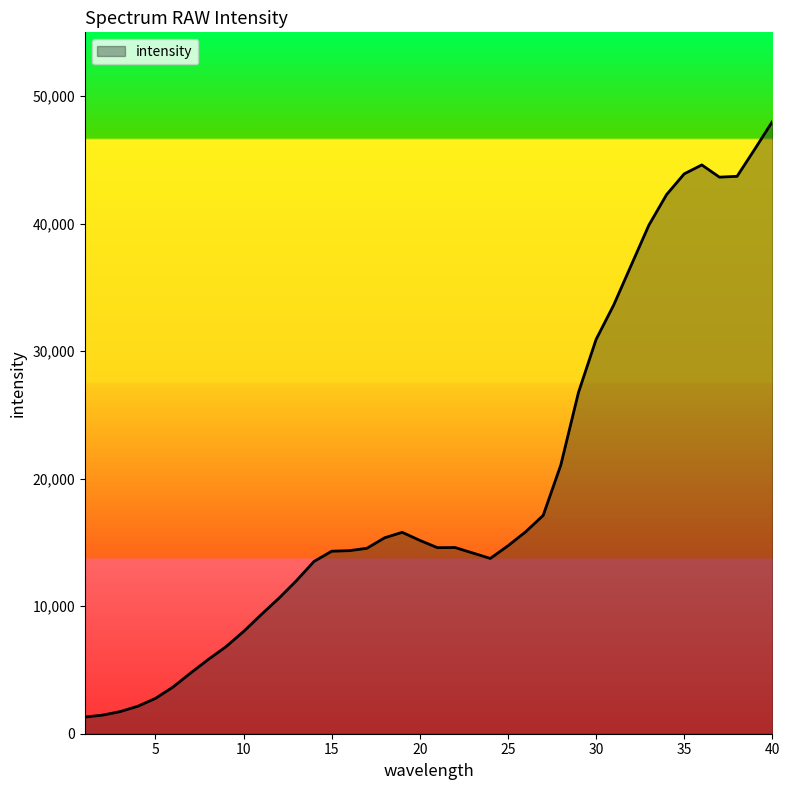

What is the difference between the maximum and minimum values?

46683